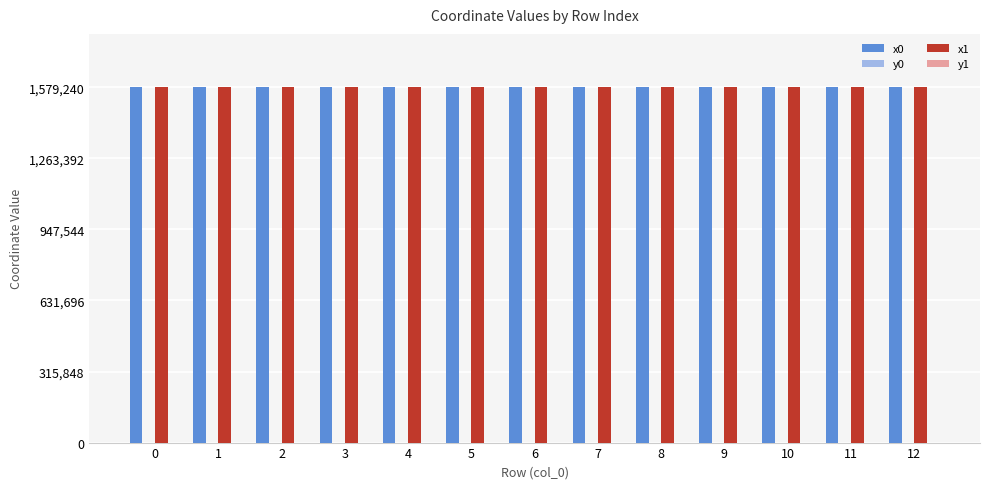

What is the greatest value displayed?

1579240.8